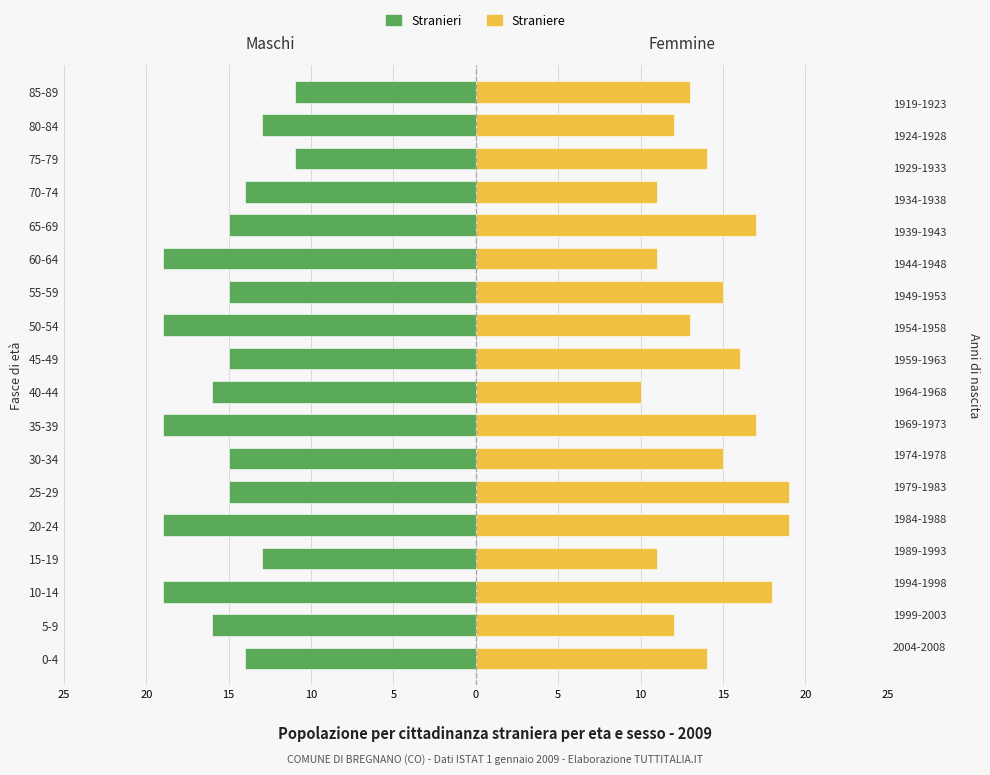

What is the total value across all series at 60-64?

-8